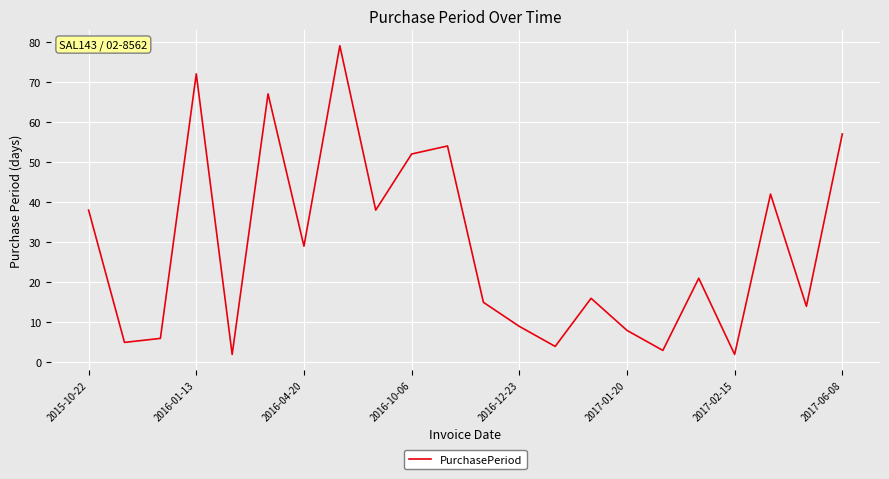

How many lines are shown in the chart?

1